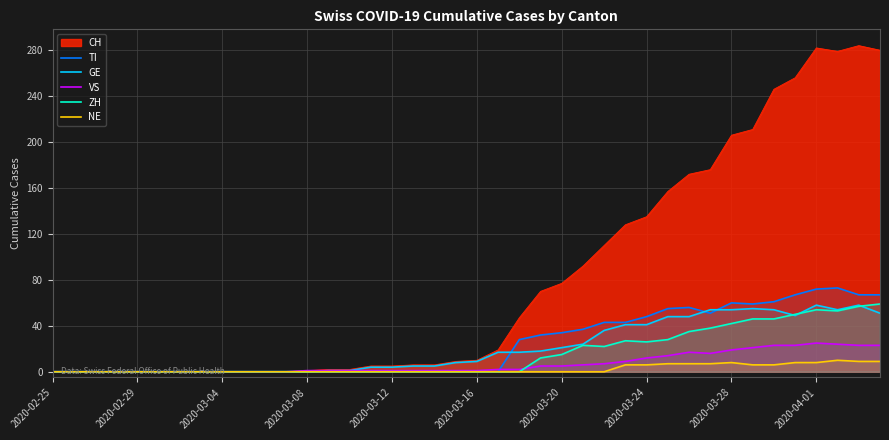

How many lines are shown in the chart?

6